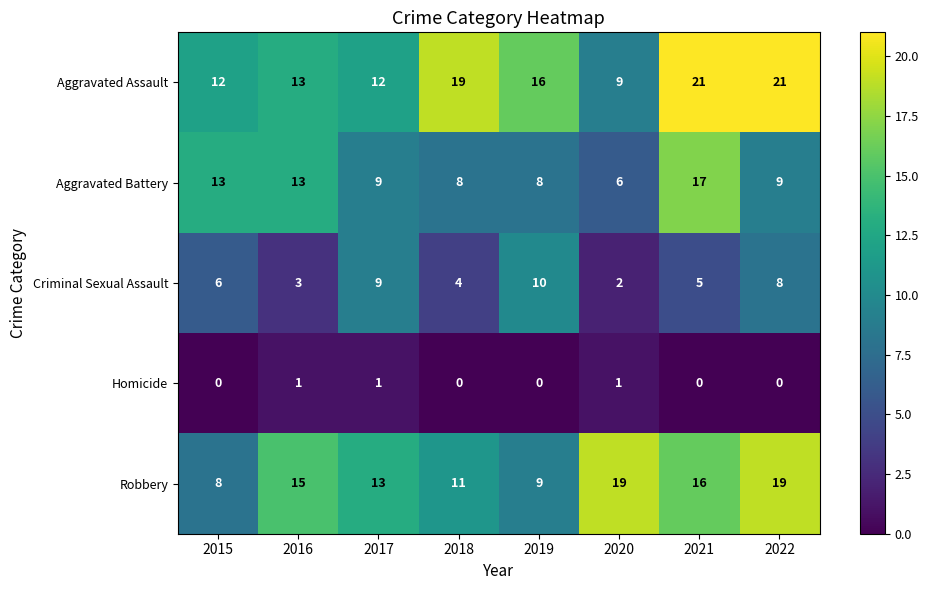

What is the maximum value shown in the chart?

21